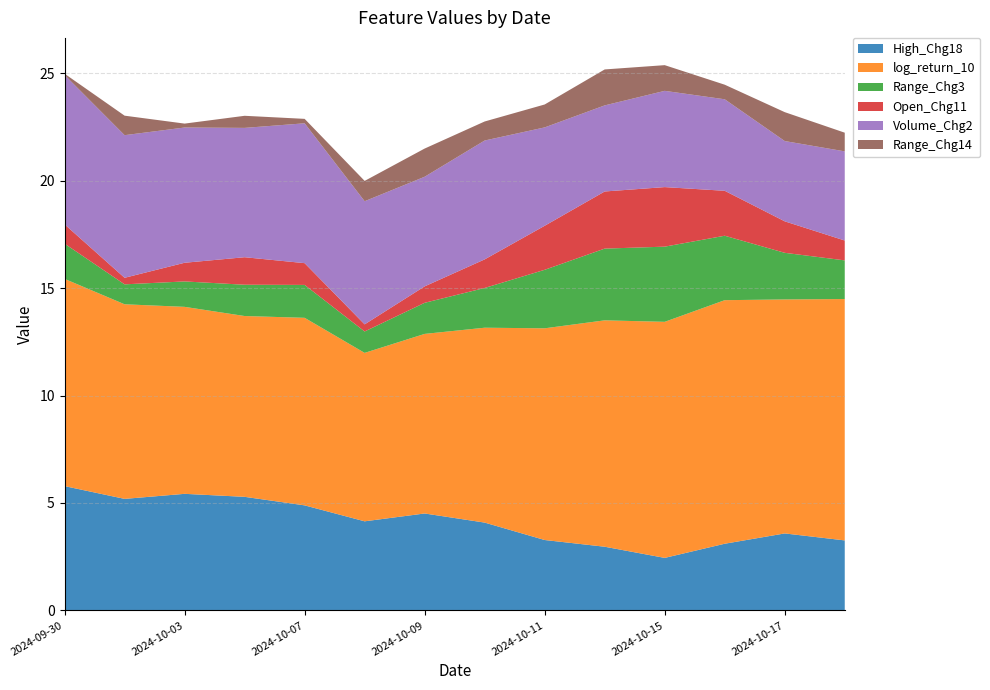

Reading left to right, transcribe all the data shown in this chart.

High_Chg18: 2024-09-30=5.8	2024-10-01=5.2	2024-10-03=5.4	2024-10-04=5.3	2024-10-07=4.9	2024-10-08=4.1	2024-10-09=4.5	2024-10-10=4.1	2024-10-11=3.3	2024-10-14=3.0	2024-10-15=2.4	2024-10-16=3.1	2024-10-17=3.6	2024-10-18=3.3
log_return_10: 2024-09-30=9.6	2024-10-01=9.1	2024-10-03=8.7	2024-10-04=8.4	2024-10-07=8.7	2024-10-08=7.8	2024-10-09=8.4	2024-10-10=9.1	2024-10-11=9.9	2024-10-14=10.5	2024-10-15=11.0	2024-10-16=11.3	2024-10-17=10.9	2024-10-18=11.2
Range_Chg3: 2024-09-30=1.6	2024-10-01=0.9	2024-10-03=1.2	2024-10-04=1.5	2024-10-07=1.5	2024-10-08=1.0	2024-10-09=1.4	2024-10-10=1.8	2024-10-11=2.7	2024-10-14=3.3	2024-10-15=3.5	2024-10-16=3.0	2024-10-17=2.2	2024-10-18=1.8
Open_Chg11: 2024-09-30=0.9	2024-10-01=0.3	2024-10-03=0.9	2024-10-04=1.3	2024-10-07=1.0	2024-10-08=0.3	2024-10-09=0.8	2024-10-10=1.3	2024-10-11=2.0	2024-10-14=2.7	2024-10-15=2.8	2024-10-16=2.1	2024-10-17=1.5	2024-10-18=0.9
Volume_Chg2: 2024-09-30=7.0	2024-10-01=6.6	2024-10-03=6.3	2024-10-04=6.0	2024-10-07=6.5	2024-10-08=5.7	2024-10-09=5.1	2024-10-10=5.5	2024-10-11=4.6	2024-10-14=4.0	2024-10-15=4.5	2024-10-16=4.3	2024-10-17=3.7	2024-10-18=4.1
Range_Chg14: 2024-09-30=0.1	2024-10-01=0.9	2024-10-03=0.2	2024-10-04=0.6	2024-10-07=0.2	2024-10-08=0.9	2024-10-09=1.3	2024-10-10=0.9	2024-10-11=1.1	2024-10-14=1.7	2024-10-15=1.2	2024-10-16=0.7	2024-10-17=1.3	2024-10-18=0.9